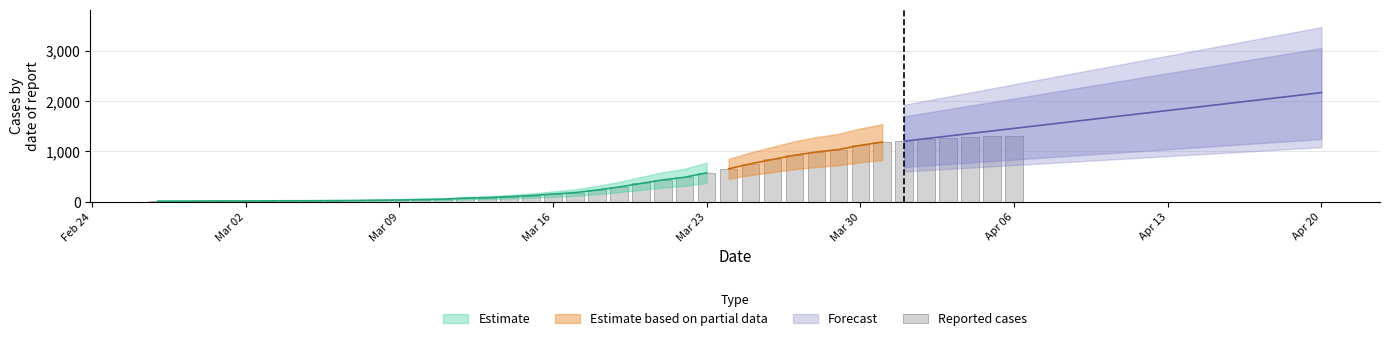

What is the sum of all values?

18597